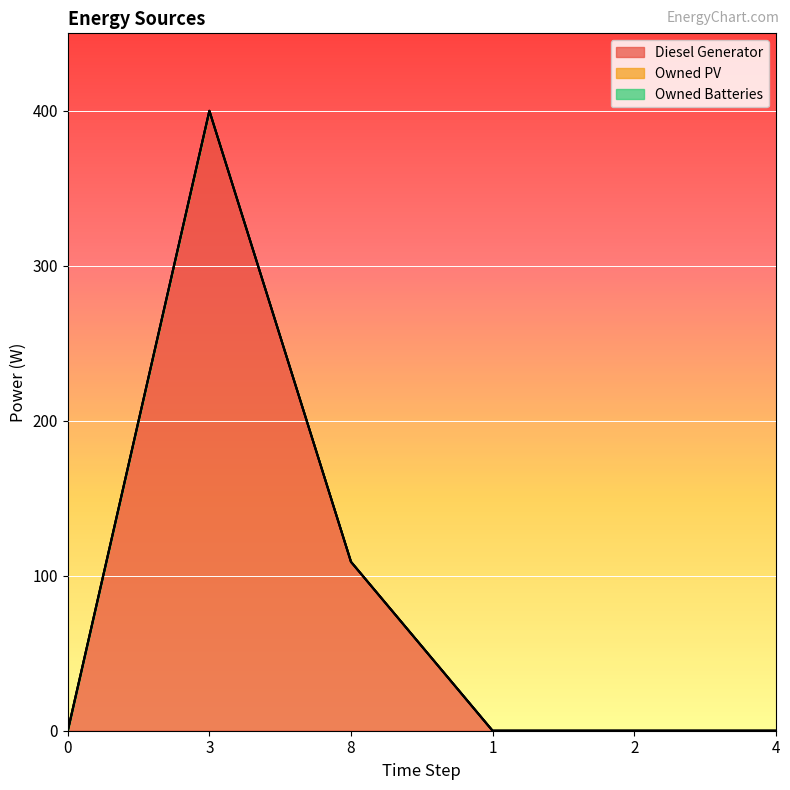

True or false: Diesel Generator has more than 2 points higher than both neighbors.

False